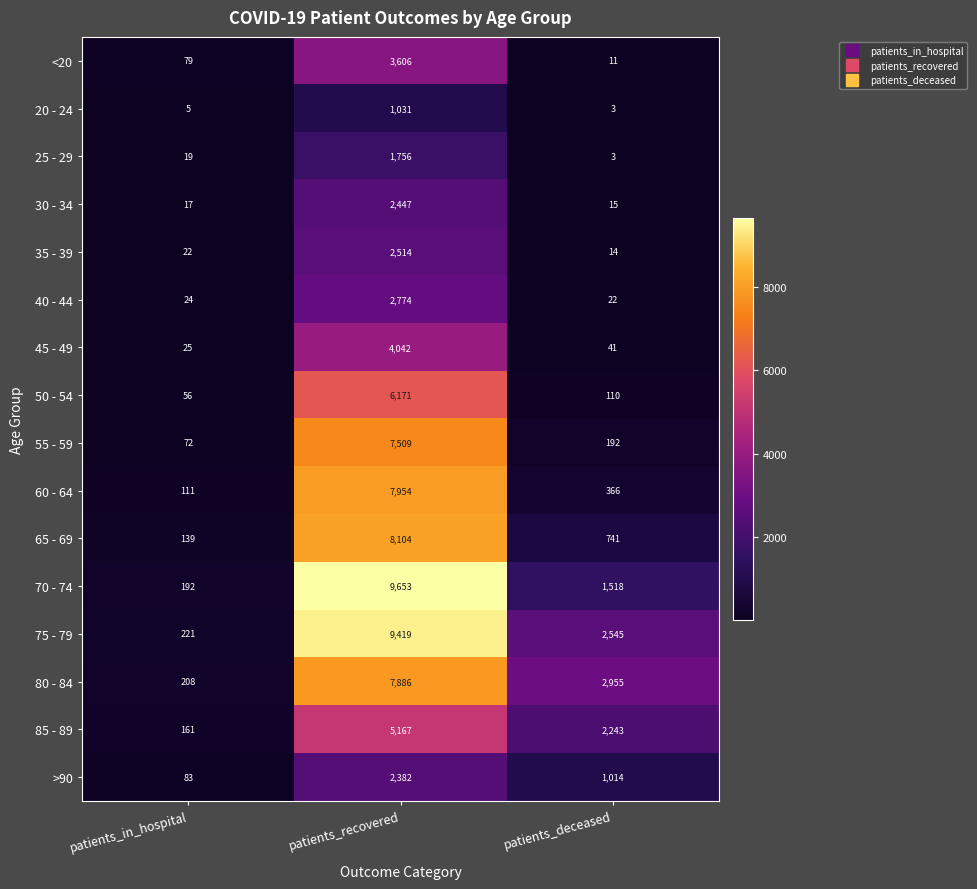

What is the difference between the 35 - 39 values at patients_recovered and patients_in_hospital?

2492